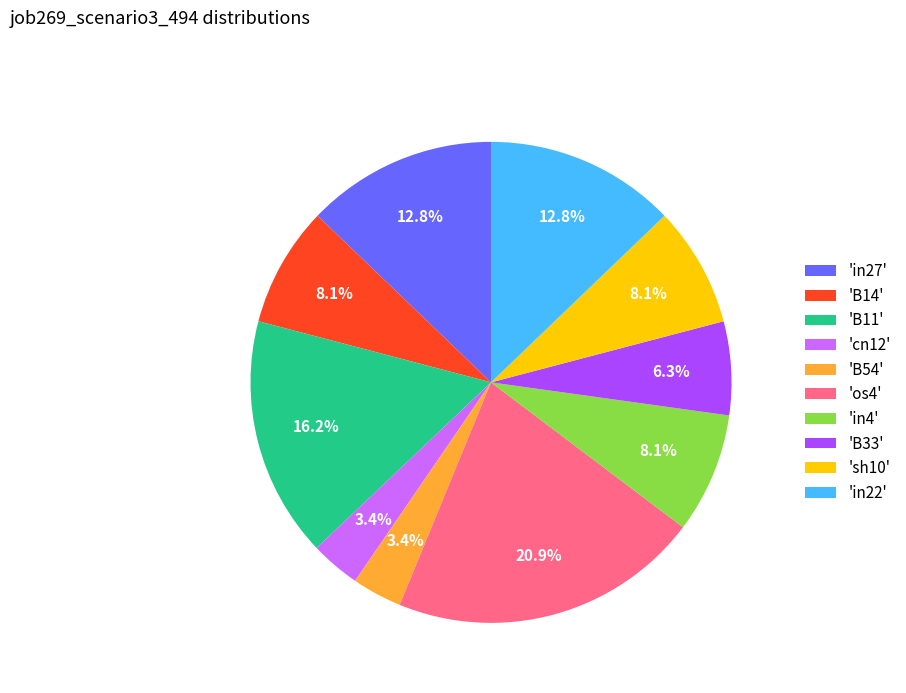

Does 'os4' represent more than half of the total?

No